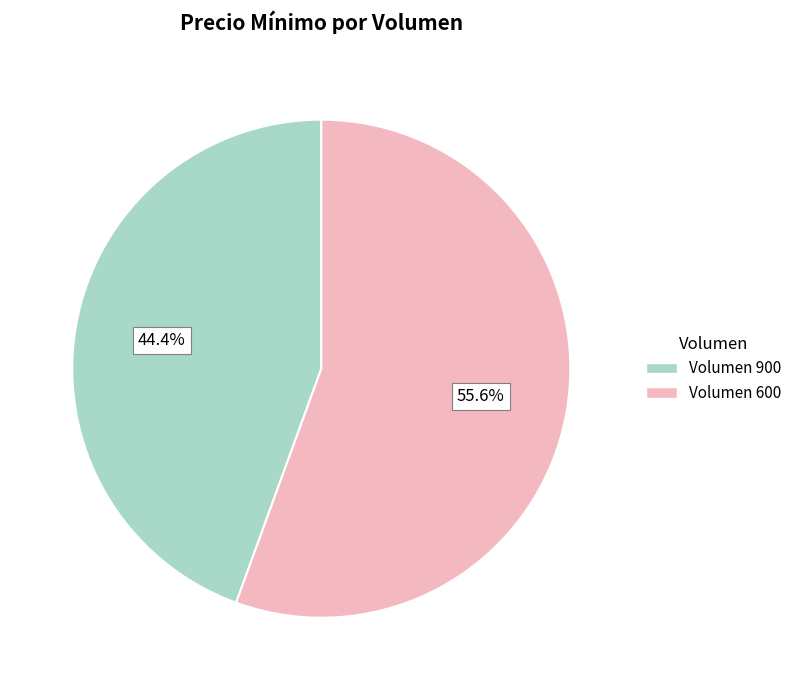

Does any single category account for the majority?

Yes